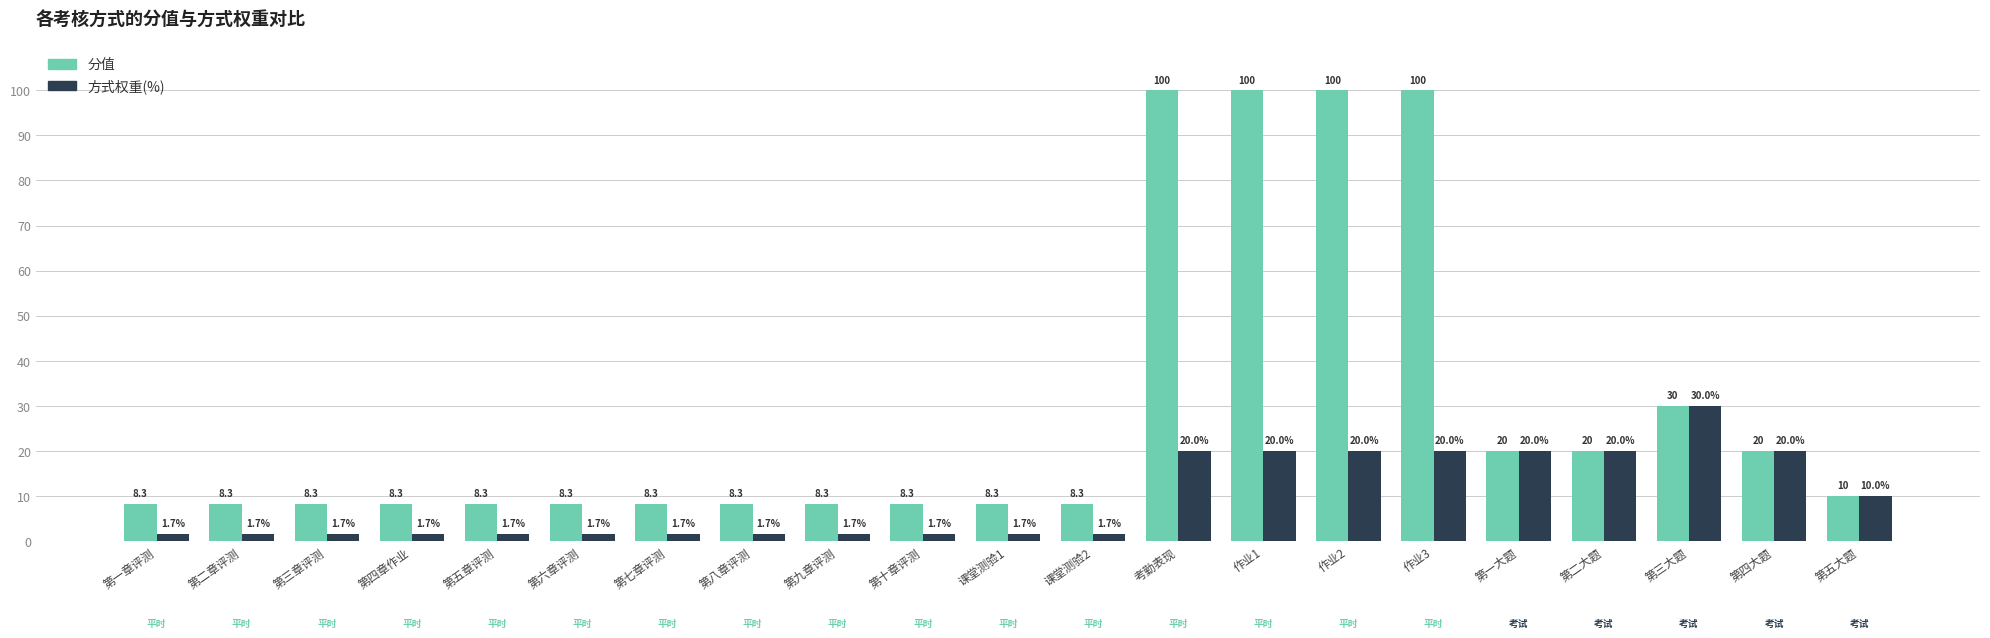

Reading right to left, list all the values displayed in this chart.

分值: 10.0	20.0	30.0	20.0	20.0	100.0	100.0	100.0	100.0	8.3	8.3	8.3	8.3	8.3	8.3	8.3	8.3	8.3	8.3	8.3	8.3
方式权重(%): 10.0	20.0	30.0	20.0	20.0	20.0	20.0	20.0	20.0	1.7	1.7	1.7	1.7	1.7	1.7	1.7	1.7	1.7	1.7	1.7	1.7